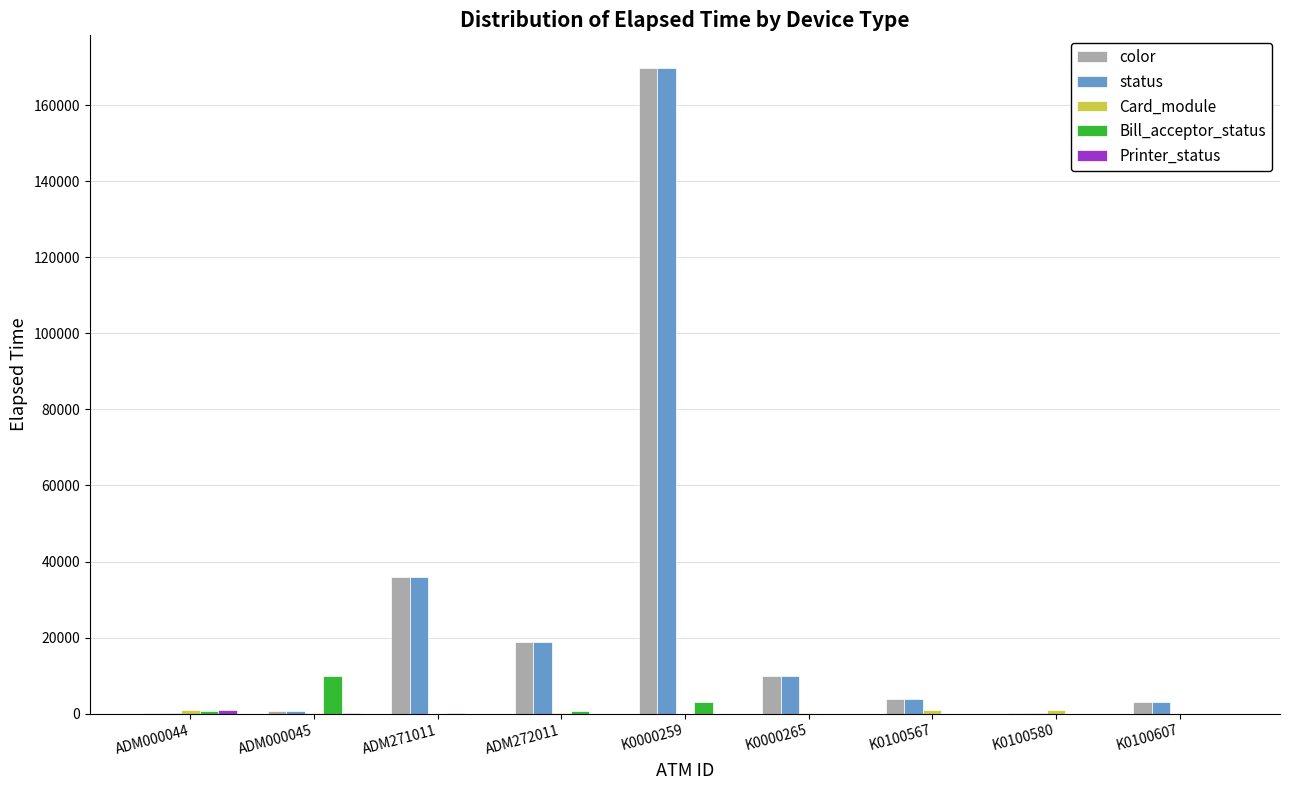

At which category is the sum across all series the highest?

K0000259